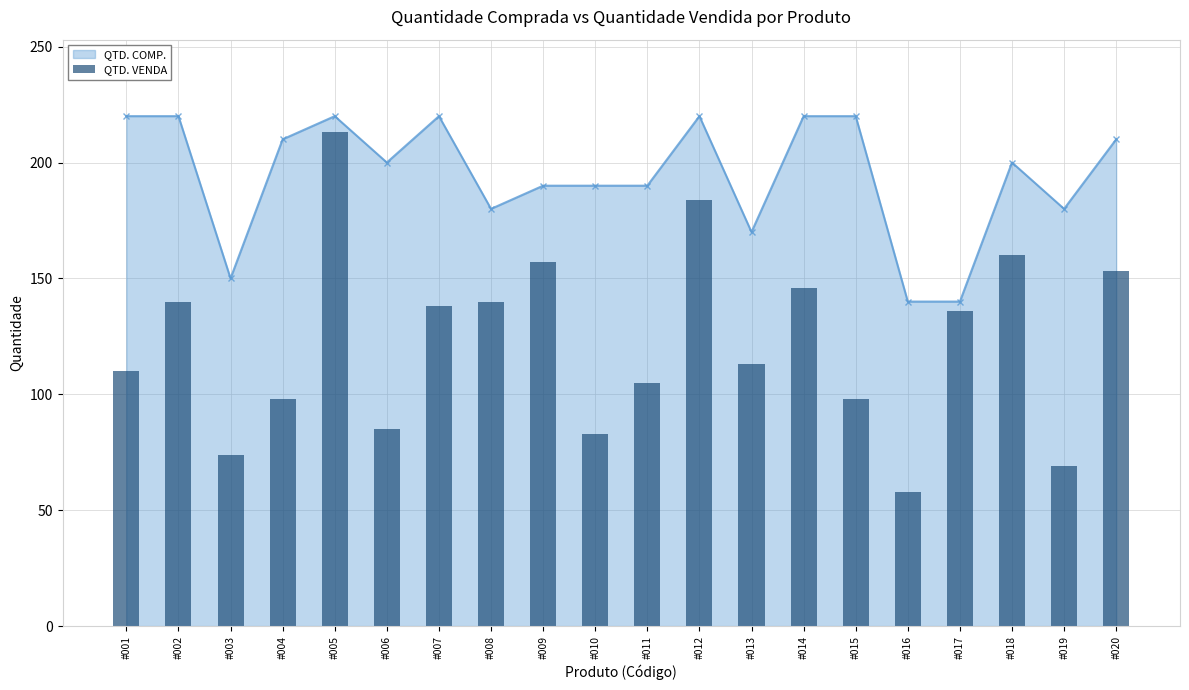

How many values in the QTD. COMP. series are below 200?

9